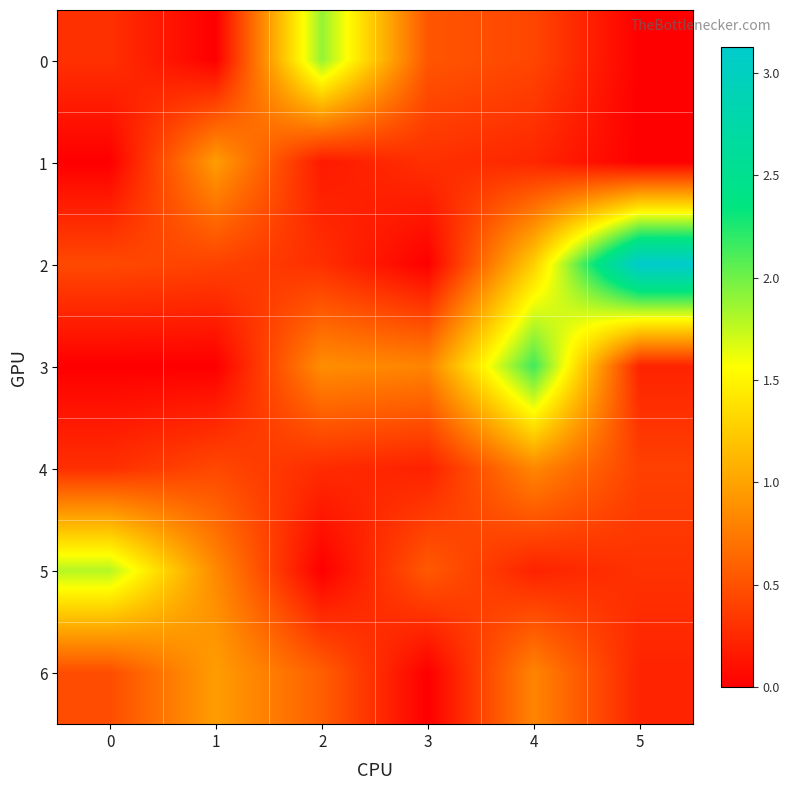

List the series in order of their peak value, lowest first.

4, 1, 6, 5, 0, 3, 2